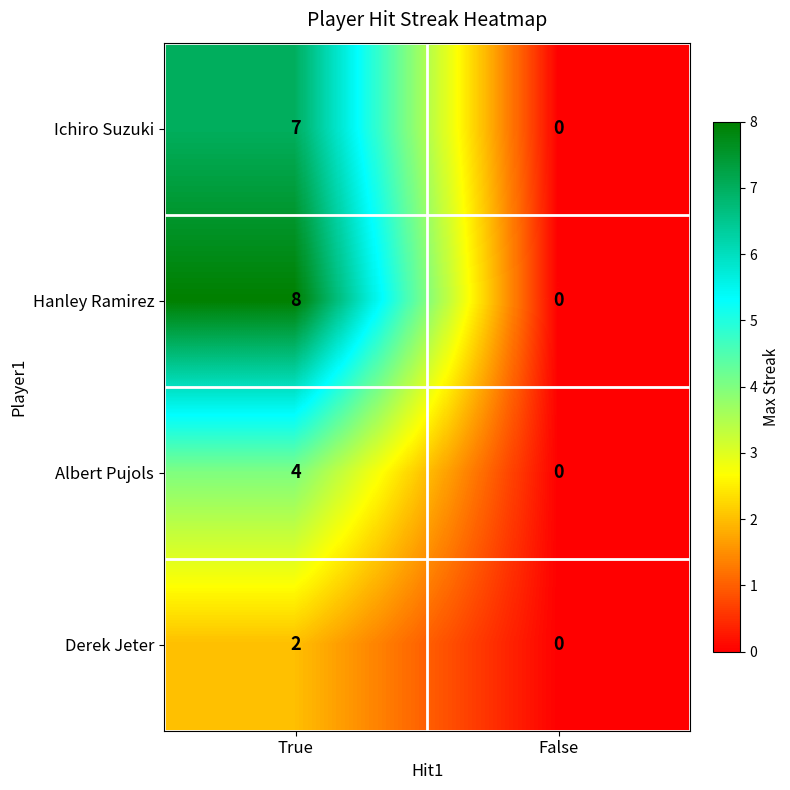

Read the Ichiro Suzuki value at True.

7